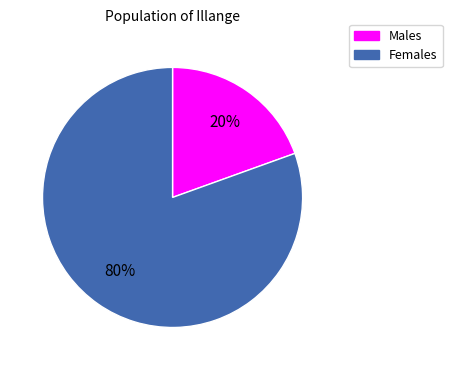

To the nearest percent, what is the average slice percentage?

50%